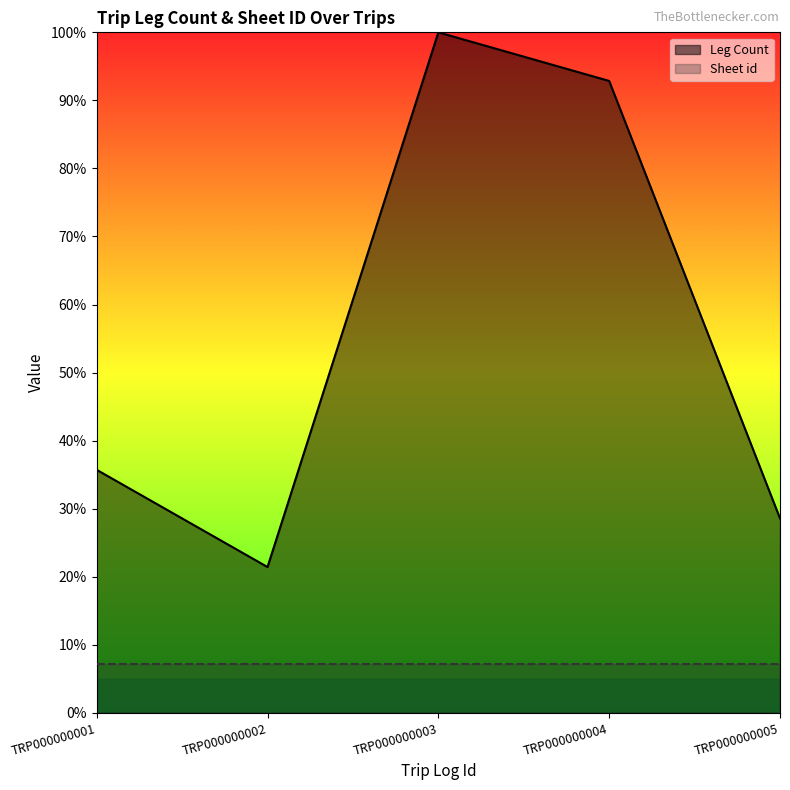

True or false: there are more than 1 points higher than both neighbors.

False